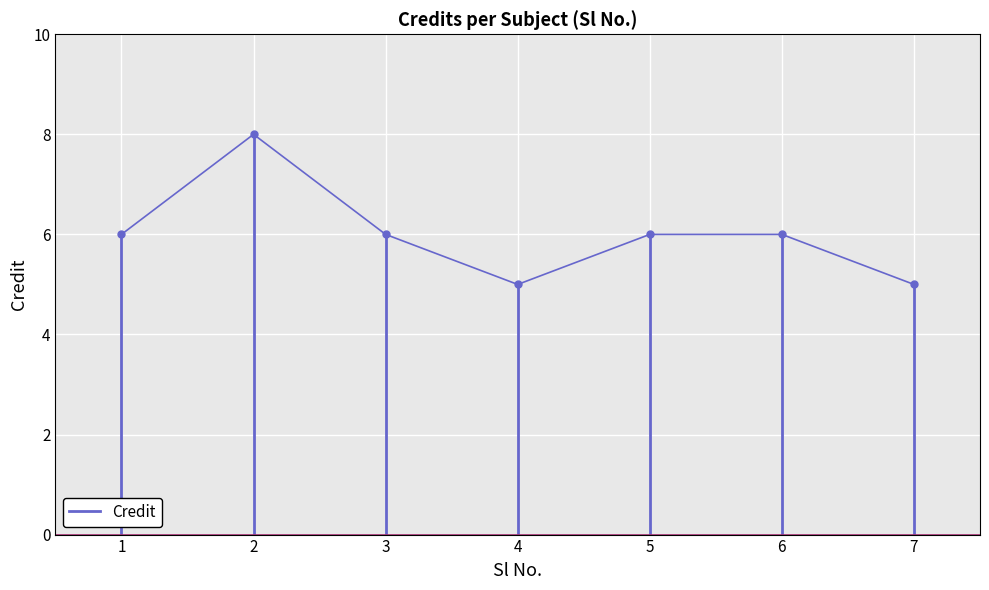

The value at 1 is 4. True or false?

False